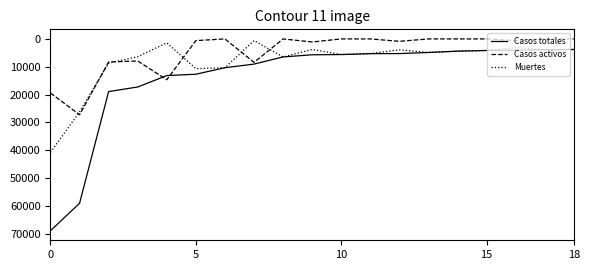

Which series has the largest total across all categories?

Casos totales